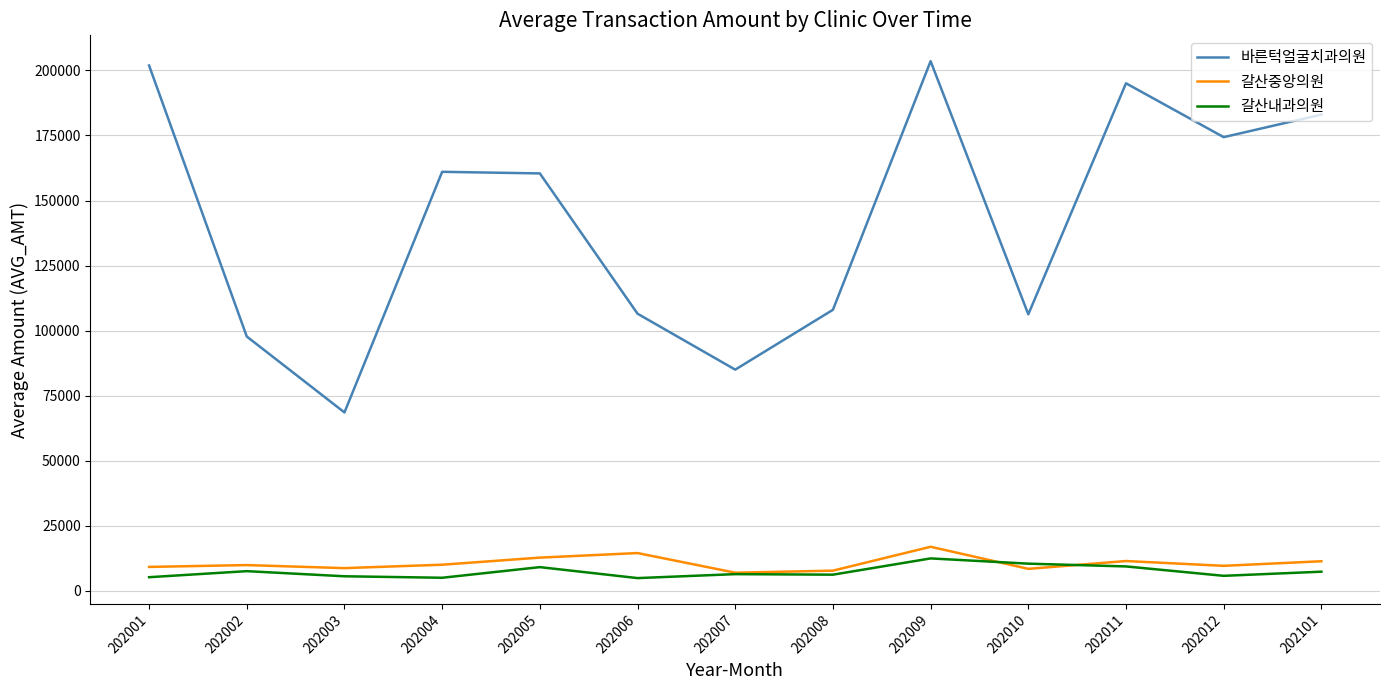

What is the difference between the 갈산내과의원 values at 202012 and 202002?

1796